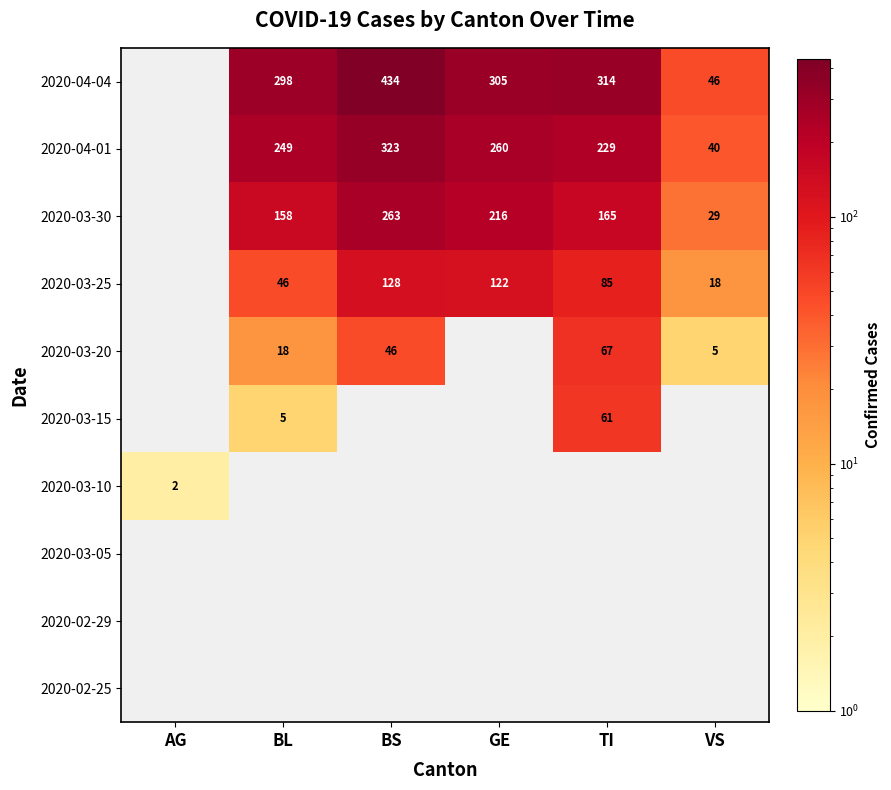

What is the sum of the 2020-03-25 values at BS and BL?

174